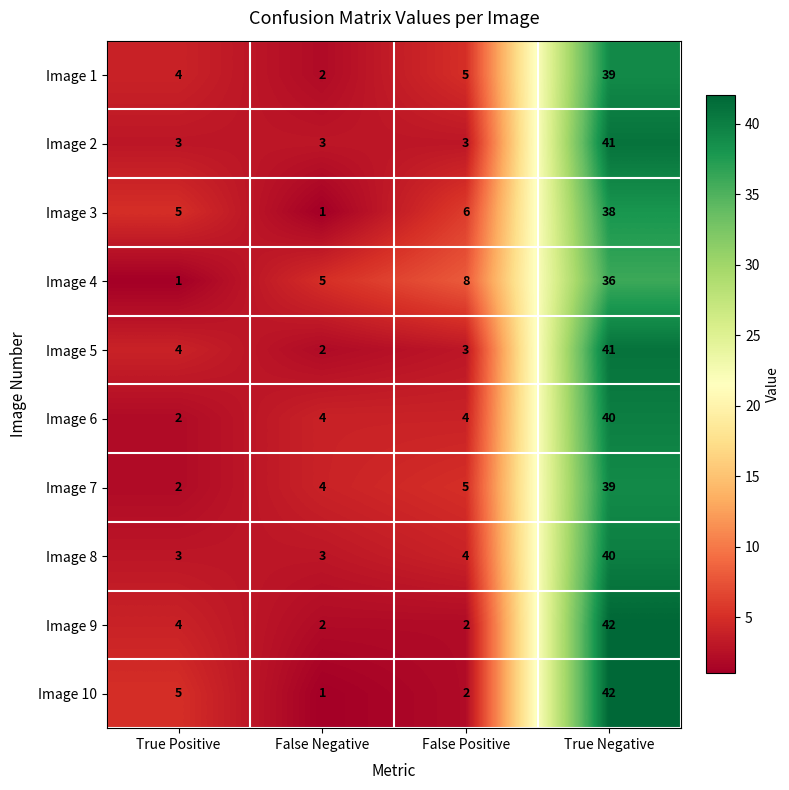

What is the greatest value displayed?

42